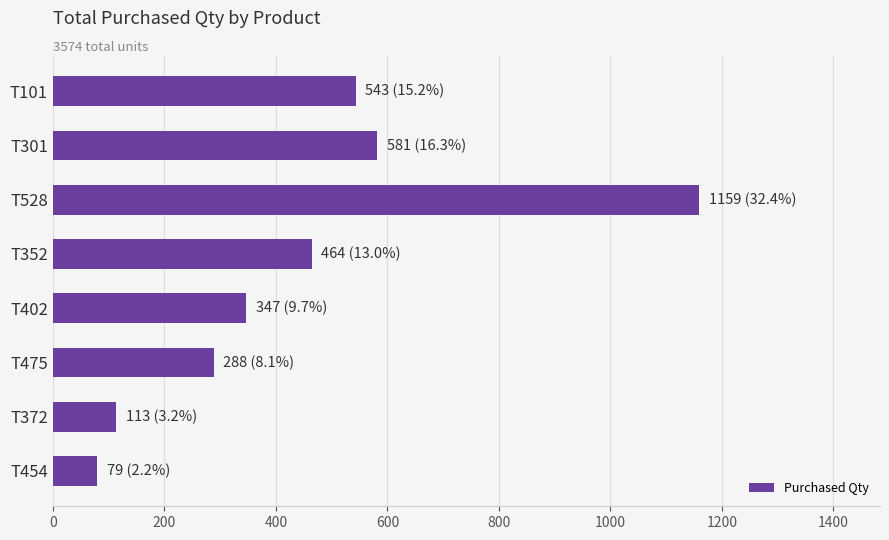

What is the label of the 8th bar from the bottom?

T101